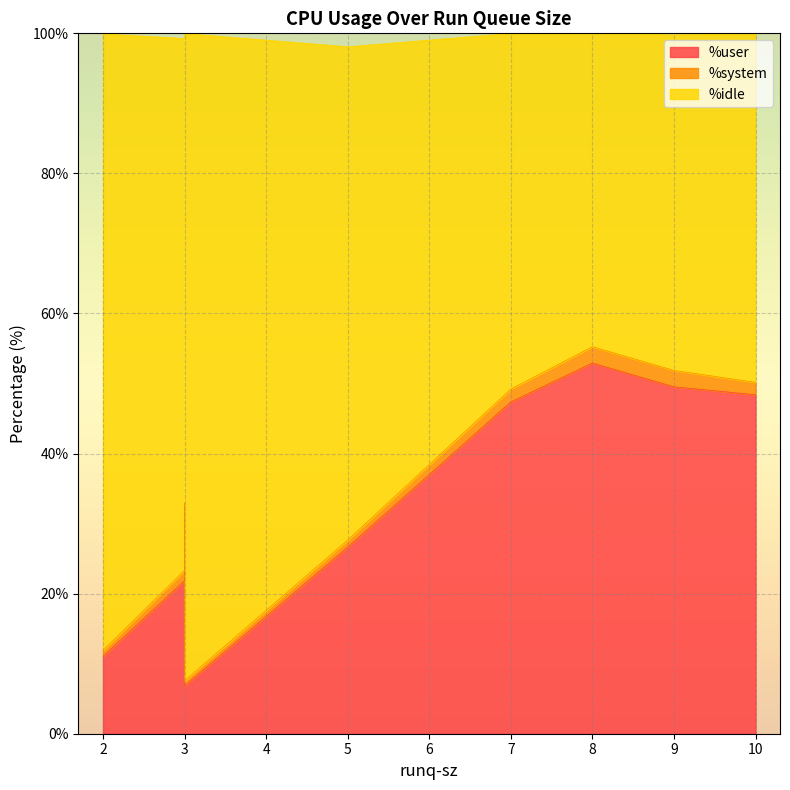

How many data points in %system are less than 1?

2